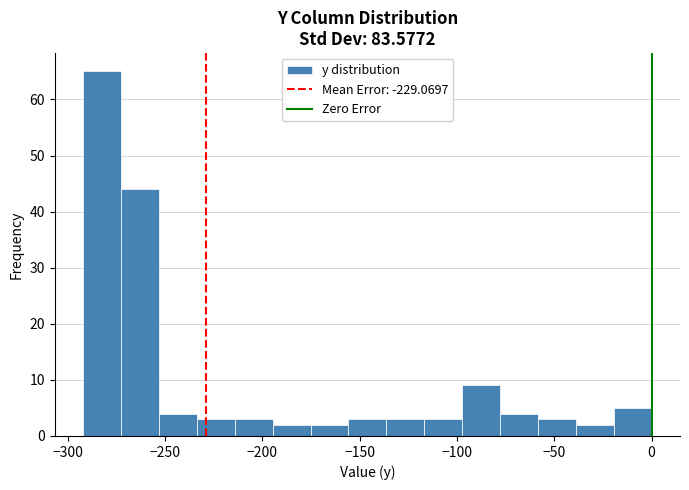

Read against the x-axis, roughly where is the centre of the tallest bar?

-280